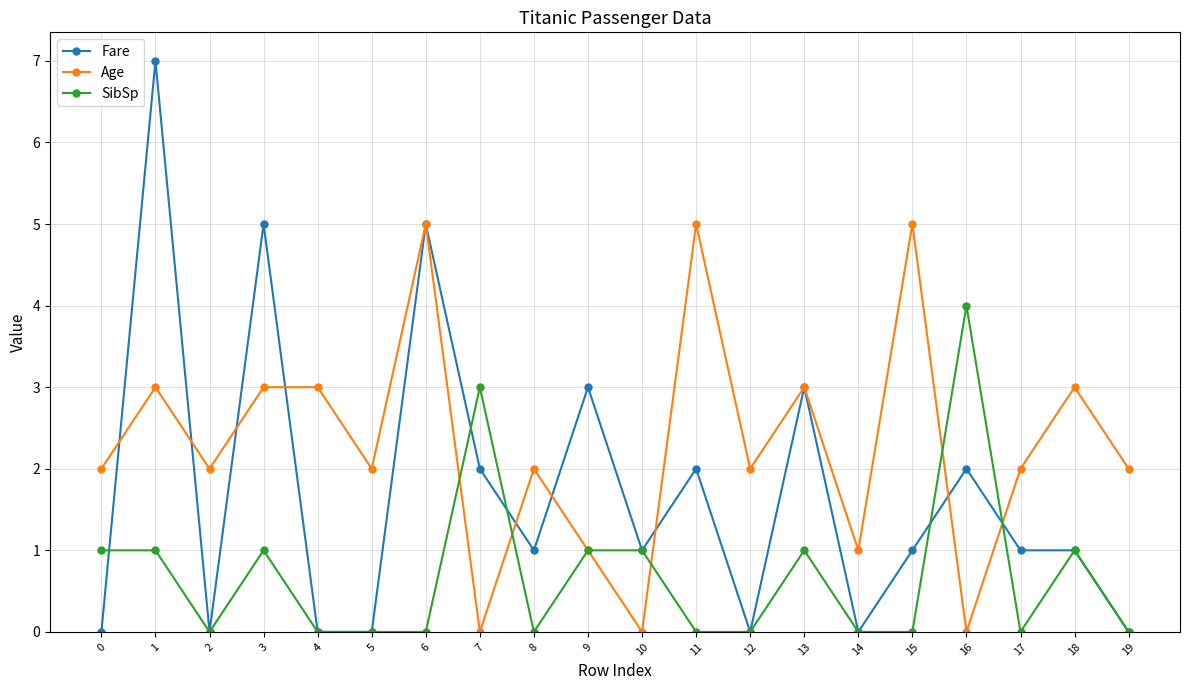

What is the average value of the Age series?

2